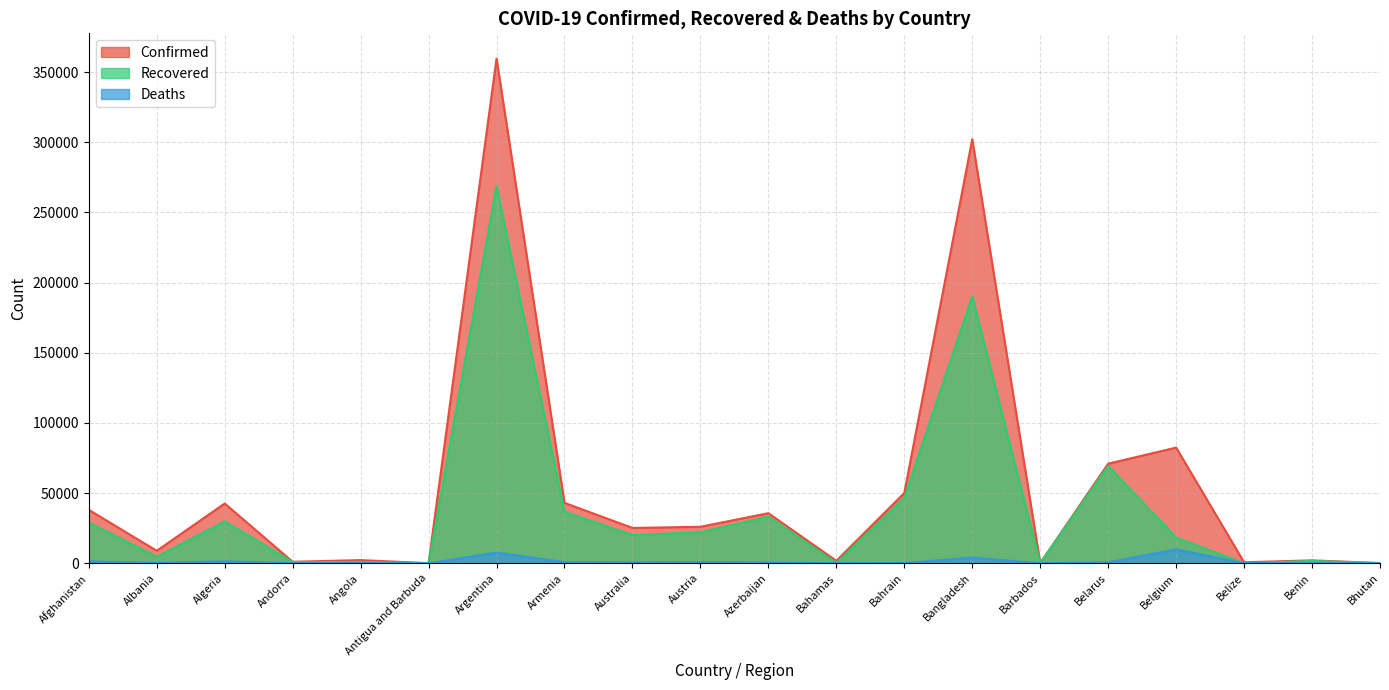

Which label corresponds to the largest value in the chart?

Argentina